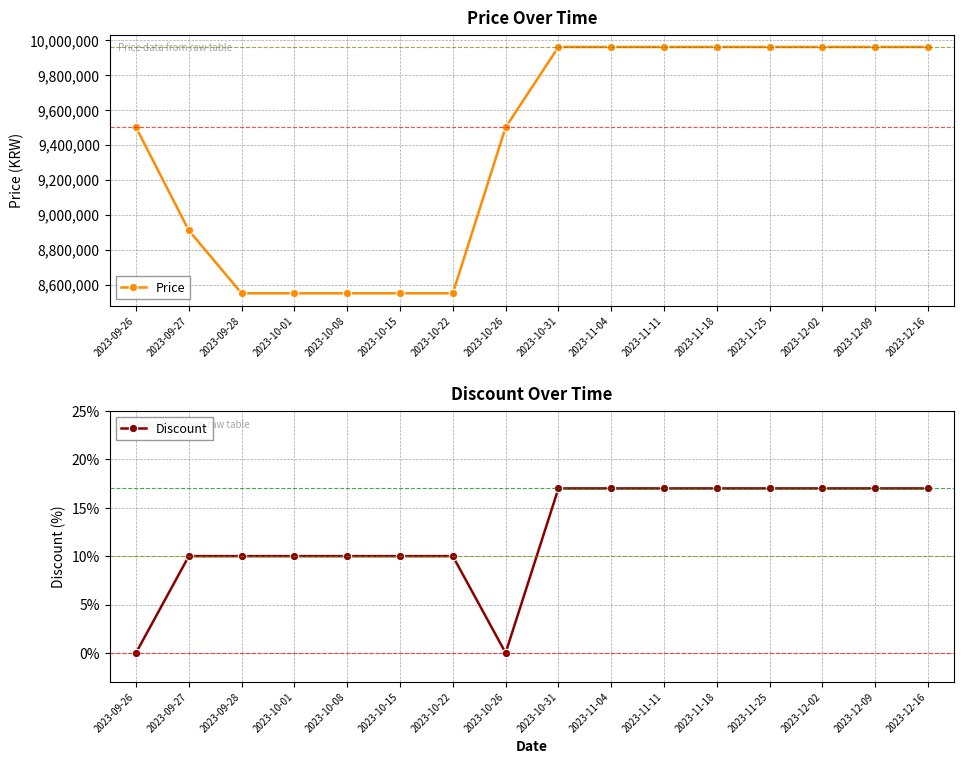

True or false: Discount and Price cross at least once.

False